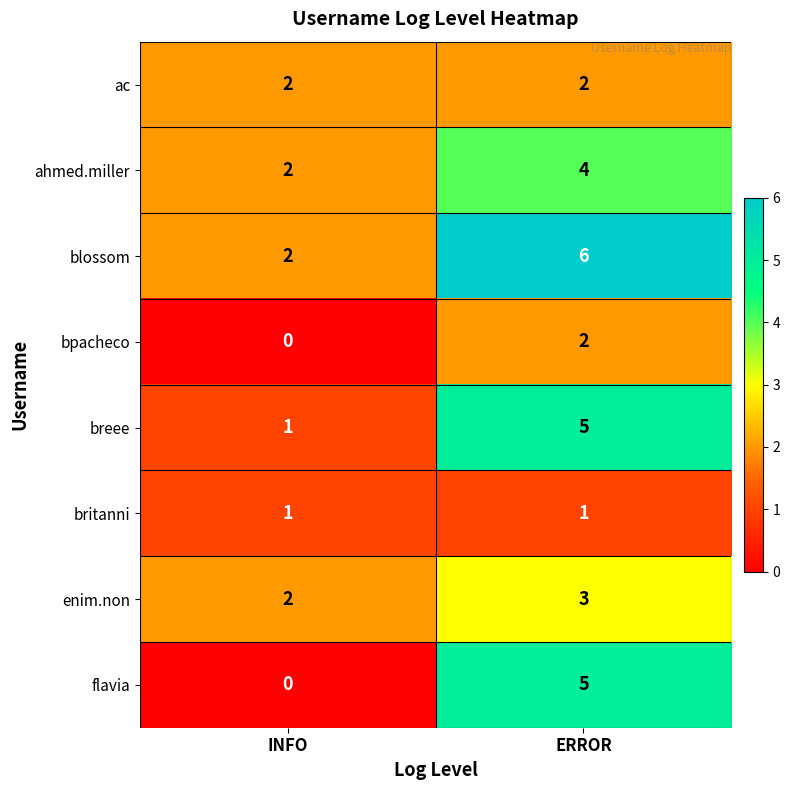

Which category has the lowest value in the blossom series?

INFO